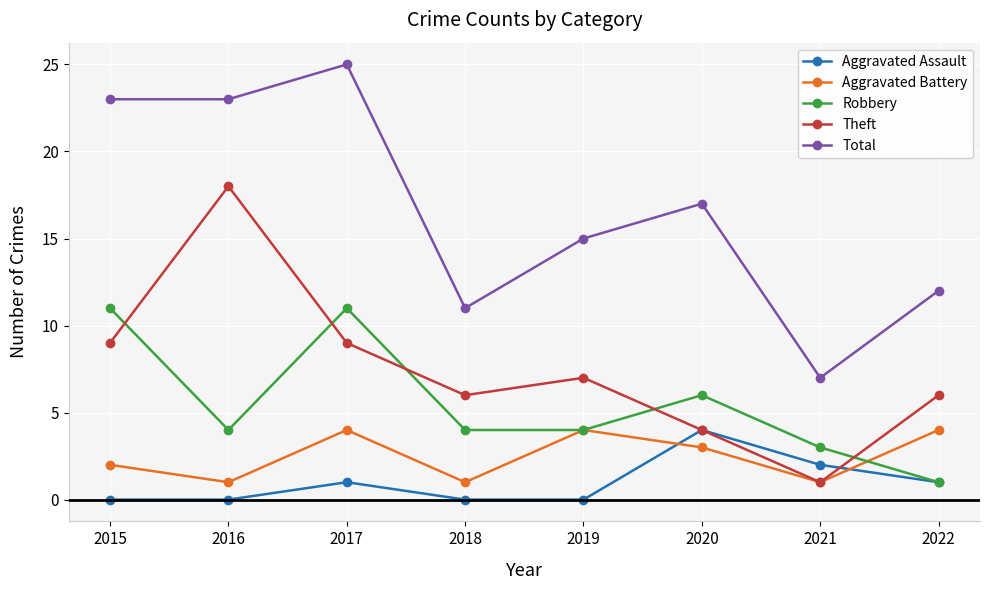

Does the chart have visible grid lines?

Yes